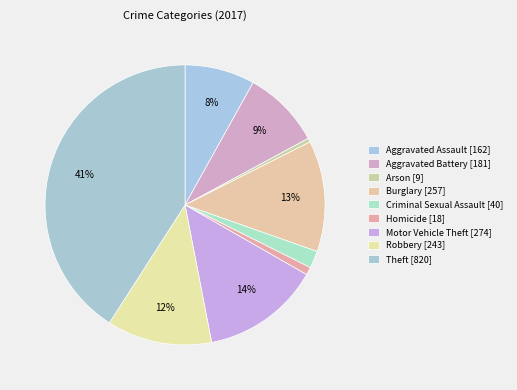

The Theft slice represents 29% of the pie. True or false?

False